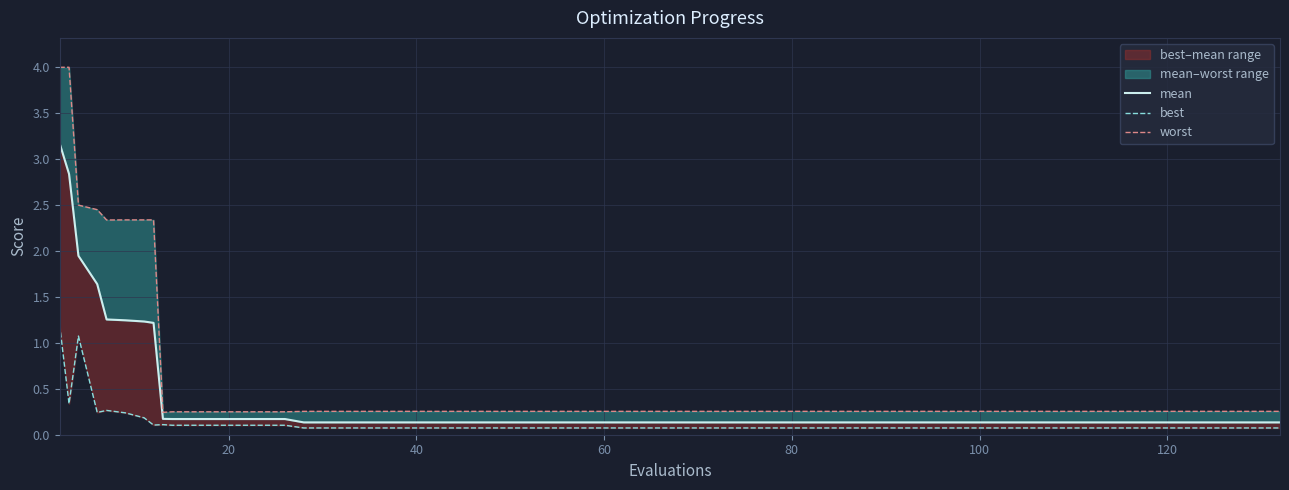

True or false: best has more than 0 points higher than both neighbors.

True